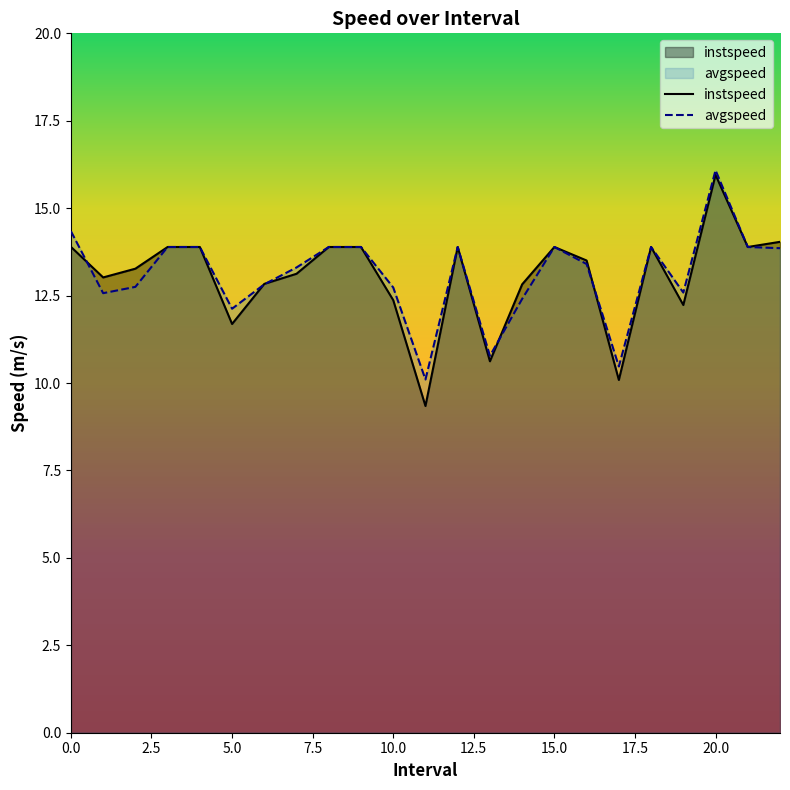

True or false: instspeed has a value of 13.9 at 0.0.

True